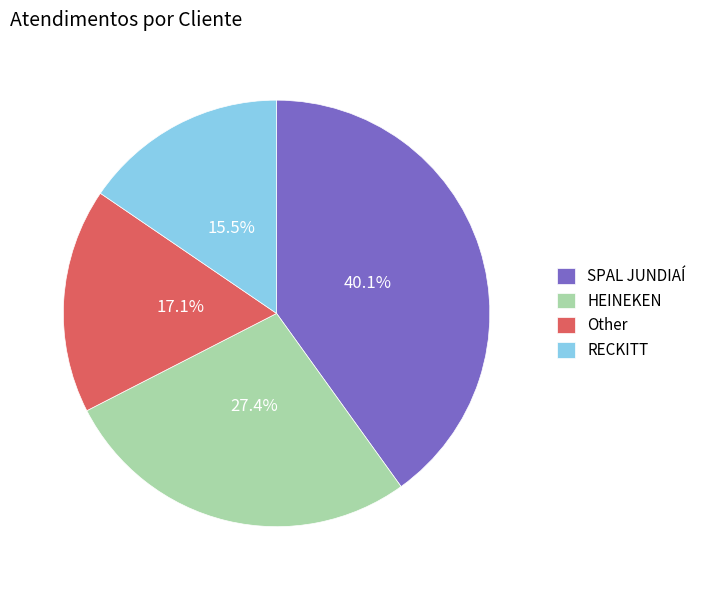

Approximately how many times larger is the value at Other compared to SPAL JUNDIAÍ?

0.4